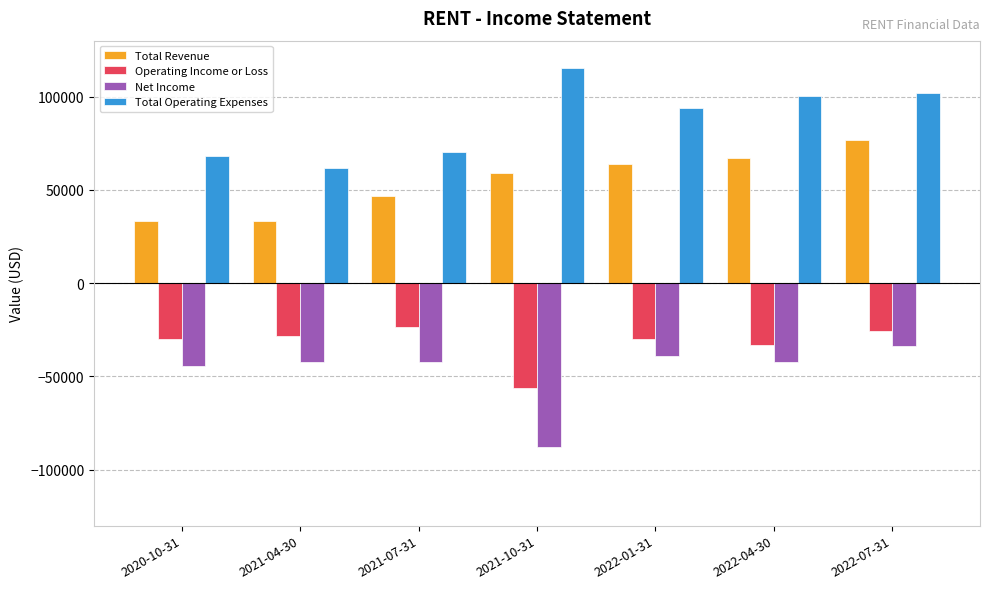

Rank the series at 2022-04-30 from lowest to highest value.

Net Income, Operating Income or Loss, Total Revenue, Total Operating Expenses